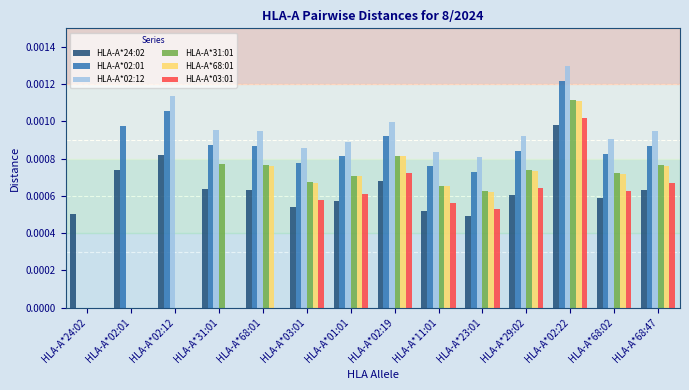

The HLA-A*31:01 series shows 0.0 at HLA-A*02:19. True or false?

True